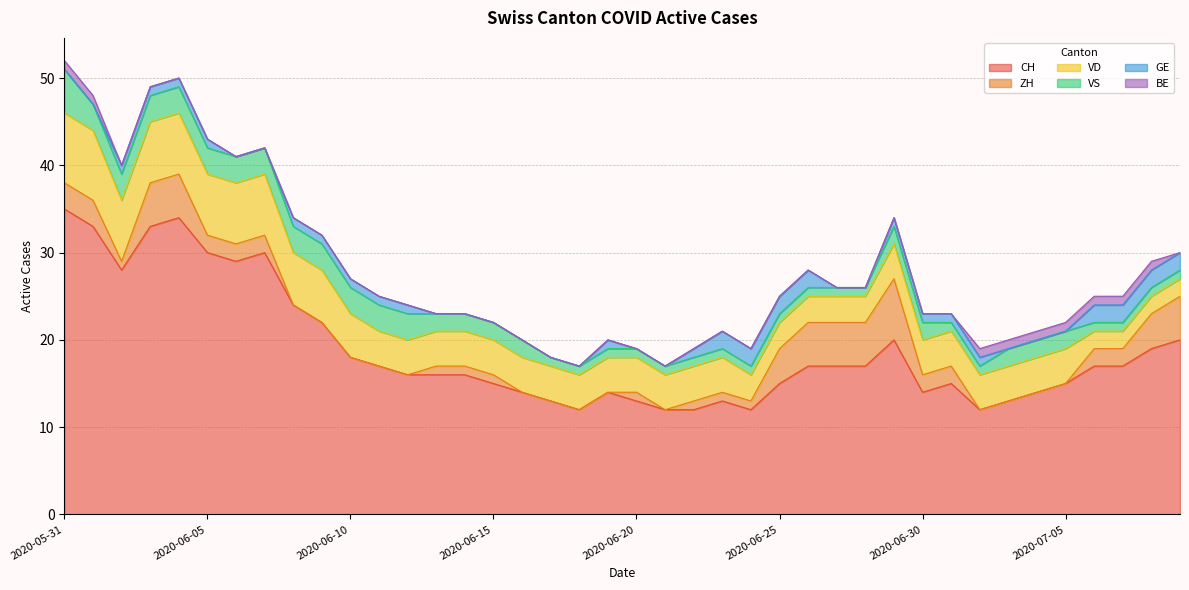

Reading left to right, transcribe all the data shown in this chart.

CH: 2020-05-31=35	2020-06-01=33	2020-06-02=28	2020-06-03=33	2020-06-04=34	2020-06-05=30	2020-06-06=29	2020-06-07=30	2020-06-08=24	2020-06-09=22	2020-06-10=18	2020-06-11=17	2020-06-12=16	2020-06-13=16	2020-06-14=16	2020-06-15=15	2020-06-16=14	2020-06-17=13	2020-06-18=12	2020-06-19=14	2020-06-20=13	2020-06-21=12	2020-06-22=12	2020-06-23=13	2020-06-24=12	2020-06-25=15	2020-06-26=17	2020-06-27=17	2020-06-28=17	2020-06-29=20	2020-06-30=14	2020-07-01=15	2020-07-02=12	2020-07-03=13	2020-07-04=14	2020-07-05=15	2020-07-06=17	2020-07-07=17	2020-07-08=19	2020-07-09=20
ZH: 2020-05-31=3	2020-06-01=3	2020-06-02=1	2020-06-03=5	2020-06-04=5	2020-06-05=2	2020-06-06=2	2020-06-07=2	2020-06-08=0	2020-06-09=0	2020-06-10=0	2020-06-11=0	2020-06-12=0	2020-06-13=1	2020-06-14=1	2020-06-15=1	2020-06-16=0	2020-06-17=0	2020-06-18=0	2020-06-19=0	2020-06-20=1	2020-06-21=0	2020-06-22=1	2020-06-23=1	2020-06-24=1	2020-06-25=4	2020-06-26=5	2020-06-27=5	2020-06-28=5	2020-06-29=7	2020-06-30=2	2020-07-01=2	2020-07-02=0	2020-07-03=0	2020-07-04=0	2020-07-05=0	2020-07-06=2	2020-07-07=2	2020-07-08=4	2020-07-09=5
VD: 2020-05-31=8	2020-06-01=8	2020-06-02=7	2020-06-03=7	2020-06-04=7	2020-06-05=7	2020-06-06=7	2020-06-07=7	2020-06-08=6	2020-06-09=6	2020-06-10=5	2020-06-11=4	2020-06-12=4	2020-06-13=4	2020-06-14=4	2020-06-15=4	2020-06-16=4	2020-06-17=4	2020-06-18=4	2020-06-19=4	2020-06-20=4	2020-06-21=4	2020-06-22=4	2020-06-23=4	2020-06-24=3	2020-06-25=3	2020-06-26=3	2020-06-27=3	2020-06-28=3	2020-06-29=4	2020-06-30=4	2020-07-01=4	2020-07-02=4	2020-07-03=4	2020-07-04=4	2020-07-05=4	2020-07-06=2	2020-07-07=2	2020-07-08=2	2020-07-09=2
VS: 2020-05-31=5	2020-06-01=3	2020-06-02=3	2020-06-03=3	2020-06-04=3	2020-06-05=3	2020-06-06=3	2020-06-07=3	2020-06-08=3	2020-06-09=3	2020-06-10=3	2020-06-11=3	2020-06-12=3	2020-06-13=2	2020-06-14=2	2020-06-15=2	2020-06-16=2	2020-06-17=1	2020-06-18=1	2020-06-19=1	2020-06-20=1	2020-06-21=1	2020-06-22=1	2020-06-23=1	2020-06-24=1	2020-06-25=1	2020-06-26=1	2020-06-27=1	2020-06-28=1	2020-06-29=2	2020-06-30=2	2020-07-01=1	2020-07-02=1	2020-07-03=2	2020-07-04=2	2020-07-05=2	2020-07-06=1	2020-07-07=1	2020-07-08=1	2020-07-09=1
GE: 2020-05-31=0	2020-06-01=0	2020-06-02=1	2020-06-03=1	2020-06-04=1	2020-06-05=1	2020-06-06=0	2020-06-07=0	2020-06-08=1	2020-06-09=1	2020-06-10=1	2020-06-11=1	2020-06-12=1	2020-06-13=0	2020-06-14=0	2020-06-15=0	2020-06-16=0	2020-06-17=0	2020-06-18=0	2020-06-19=1	2020-06-20=0	2020-06-21=0	2020-06-22=1	2020-06-23=2	2020-06-24=2	2020-06-25=2	2020-06-26=2	2020-06-27=0	2020-06-28=0	2020-06-29=1	2020-06-30=1	2020-07-01=1	2020-07-02=1	2020-07-03=0	2020-07-04=0	2020-07-05=0	2020-07-06=2	2020-07-07=2	2020-07-08=2	2020-07-09=2
BE: 2020-05-31=1	2020-06-01=1	2020-06-02=0	2020-06-03=0	2020-06-04=0	2020-06-05=0	2020-06-06=0	2020-06-07=0	2020-06-08=0	2020-06-09=0	2020-06-10=0	2020-06-11=0	2020-06-12=0	2020-06-13=0	2020-06-14=0	2020-06-15=0	2020-06-16=0	2020-06-17=0	2020-06-18=0	2020-06-19=0	2020-06-20=0	2020-06-21=0	2020-06-22=0	2020-06-23=0	2020-06-24=0	2020-06-25=0	2020-06-26=0	2020-06-27=0	2020-06-28=0	2020-06-29=0	2020-06-30=0	2020-07-01=0	2020-07-02=1	2020-07-03=1	2020-07-04=1	2020-07-05=1	2020-07-06=1	2020-07-07=1	2020-07-08=1	2020-07-09=0